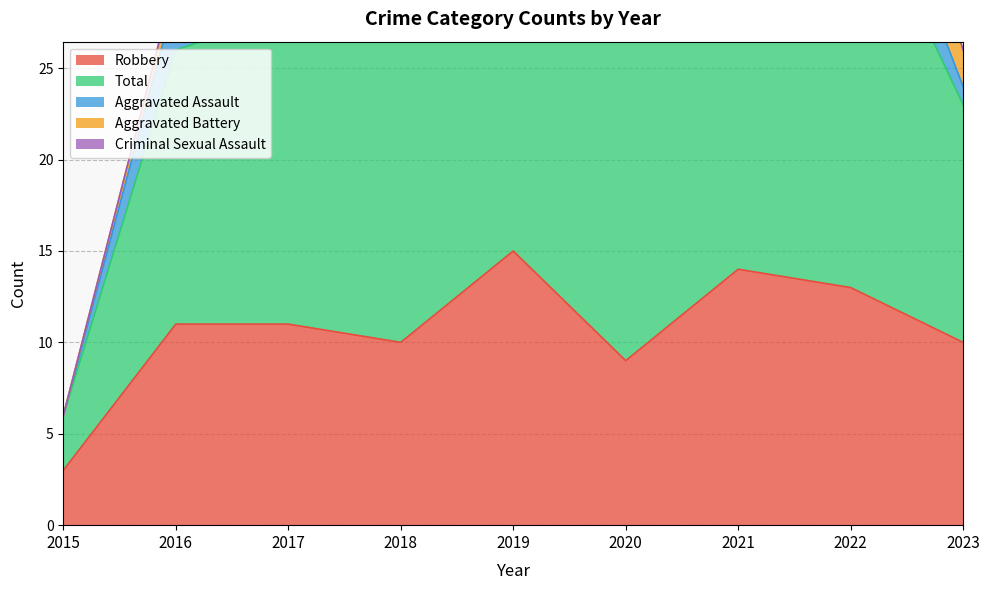

True or false: Total and Aggravated Battery intersect in this chart.

False